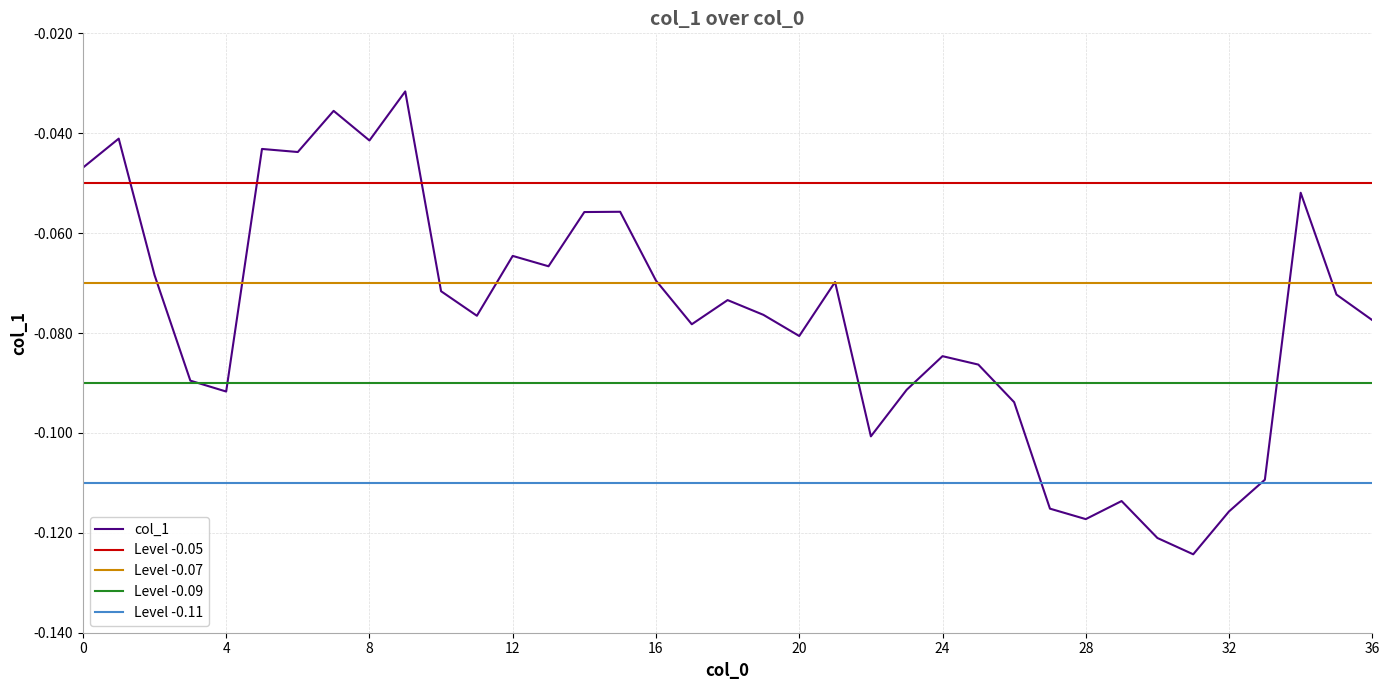

What is the difference between the second highest and minimum values?

0.1